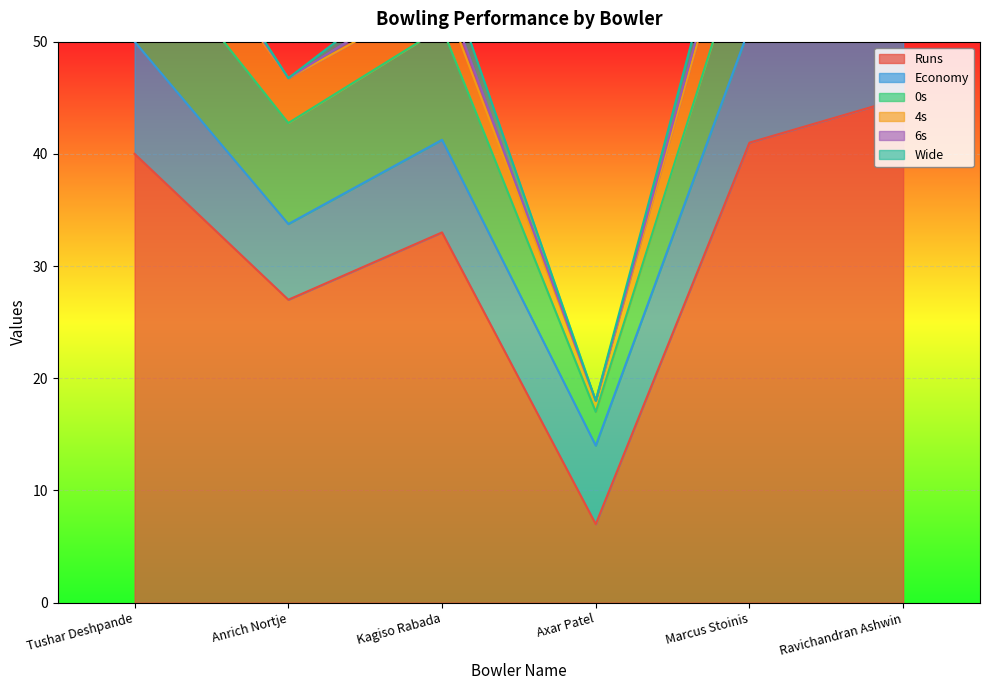

The value of Wide at Axar Patel is 0.7. True or false?

False